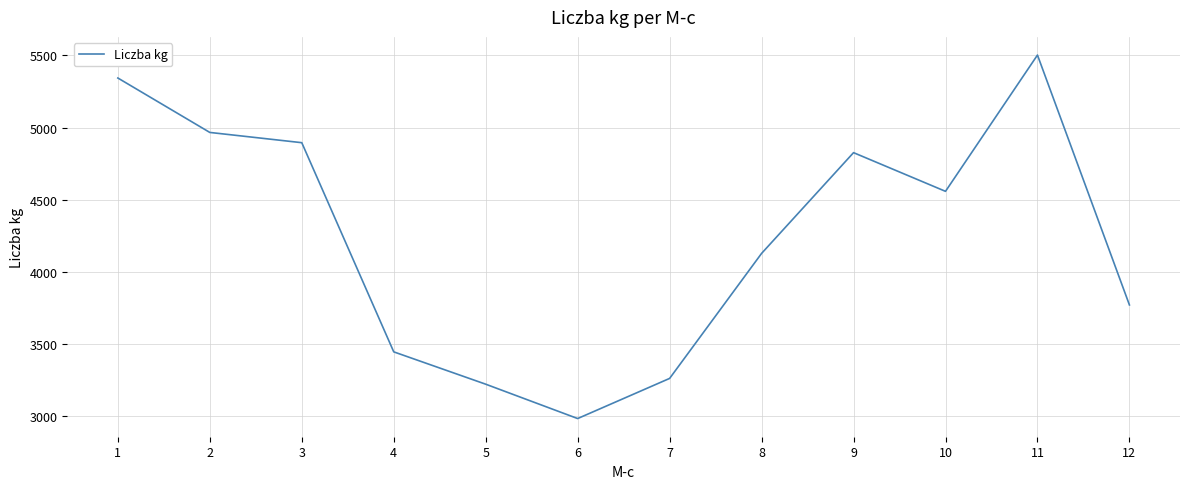

Where is the data nearest to the value 4243?

8